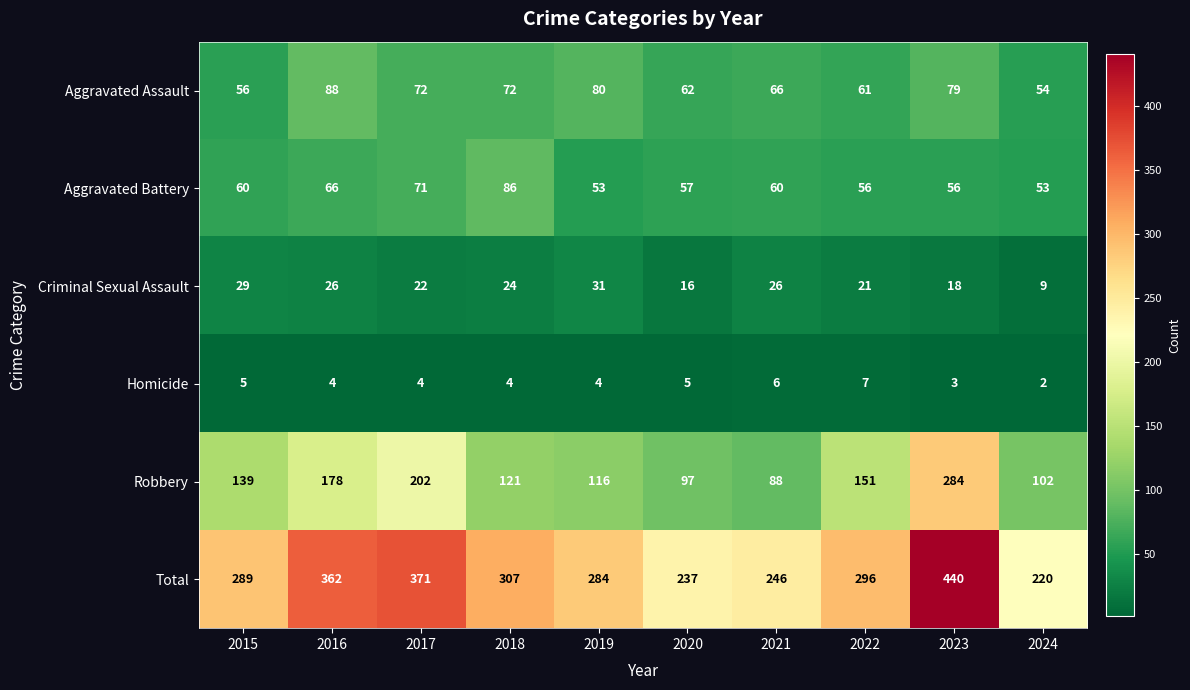

What is the smallest value displayed?

2